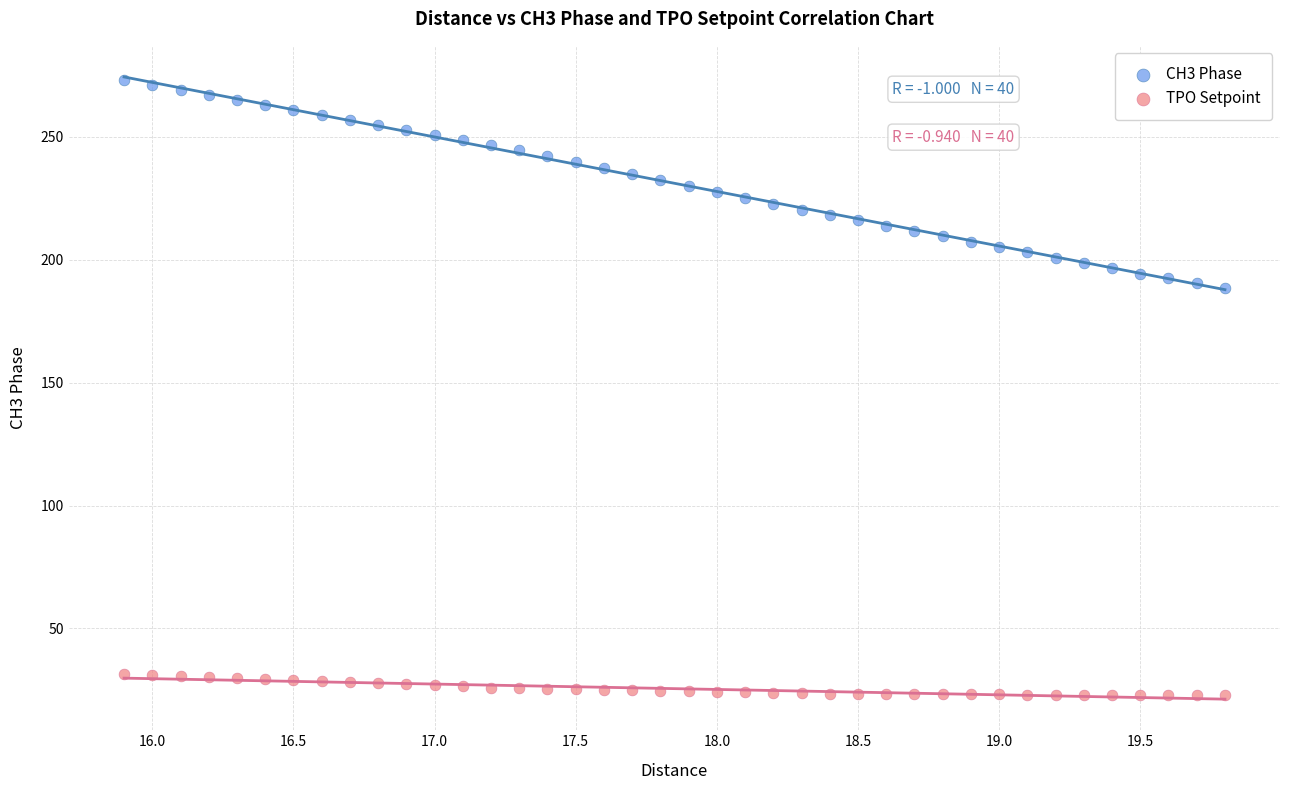

Across all data points, what is the range of X values (max minus min)?

3.9